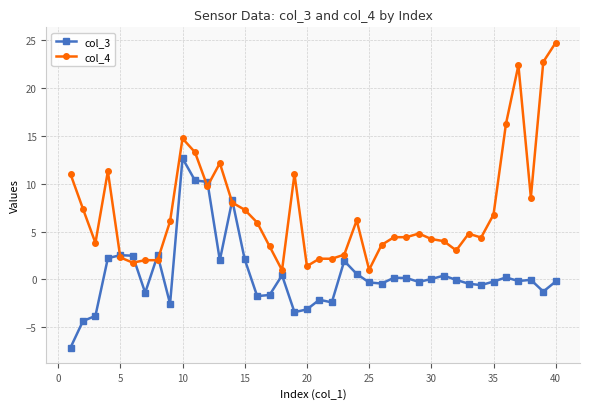

List the series in order of their overall mean, lowest first.

col_3, col_4